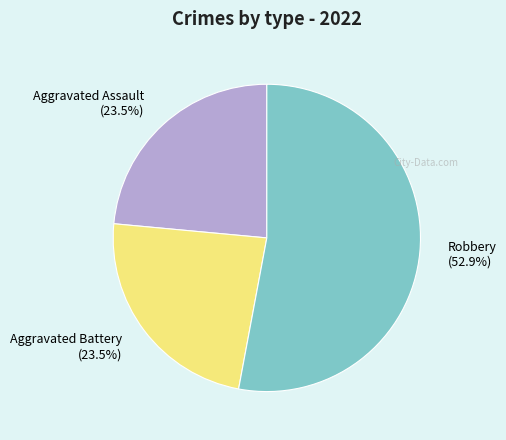

Do Aggravated Battery (23.5%) and Robbery (52.9%) together represent more than half of the pie?

Yes